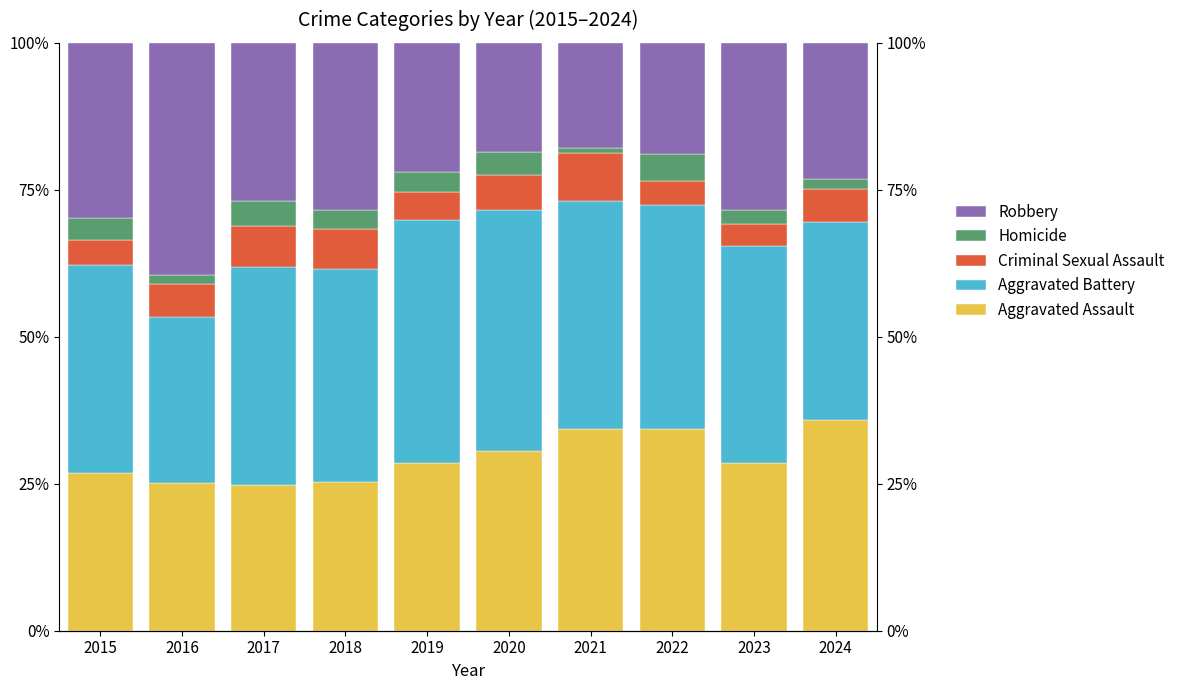

How many bars are there in total?

50